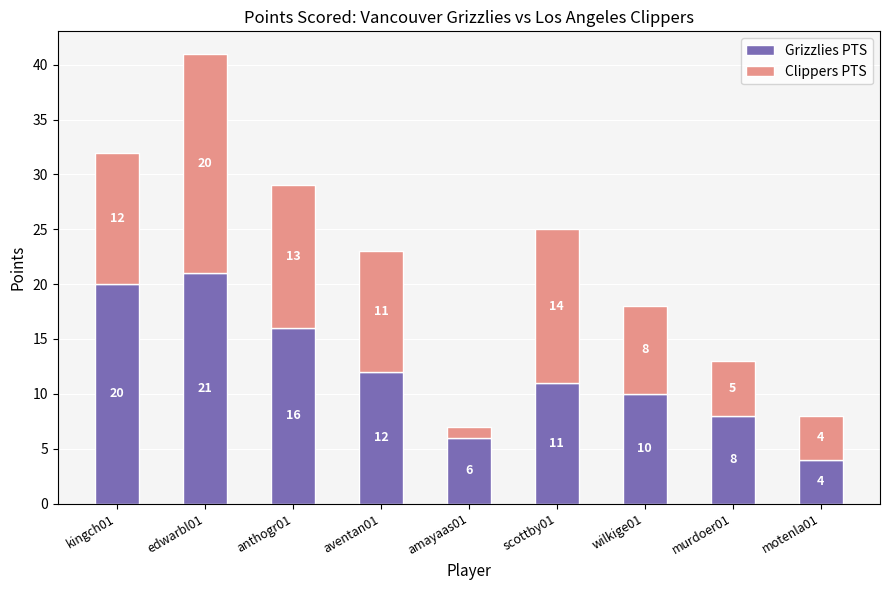

Are the bars horizontal?

No